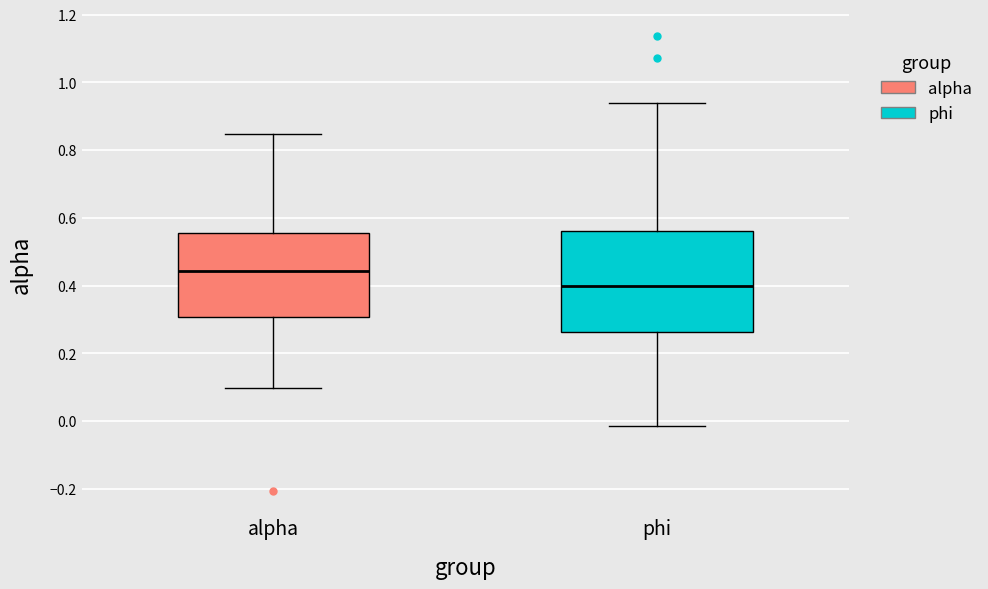

Where does the lower whisker of the box for phi end on the y-axis? The values are not printed on the chart, so give them approximately, as read against the axis.

-0.02